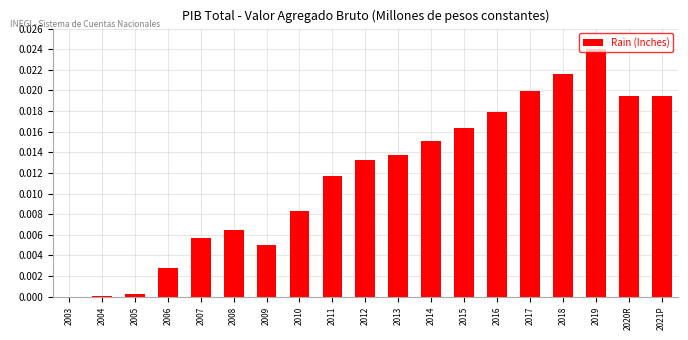

The chart shows a value of 0.0 at 2017. True or false?

True